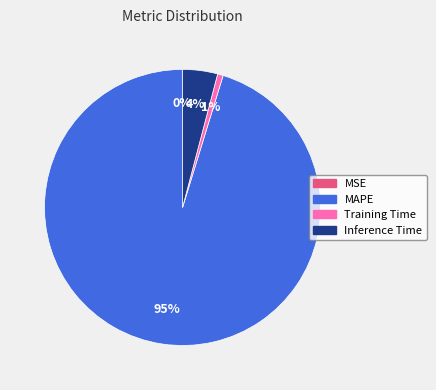

What percentage is the MAPE slice, to the nearest percent?

95%